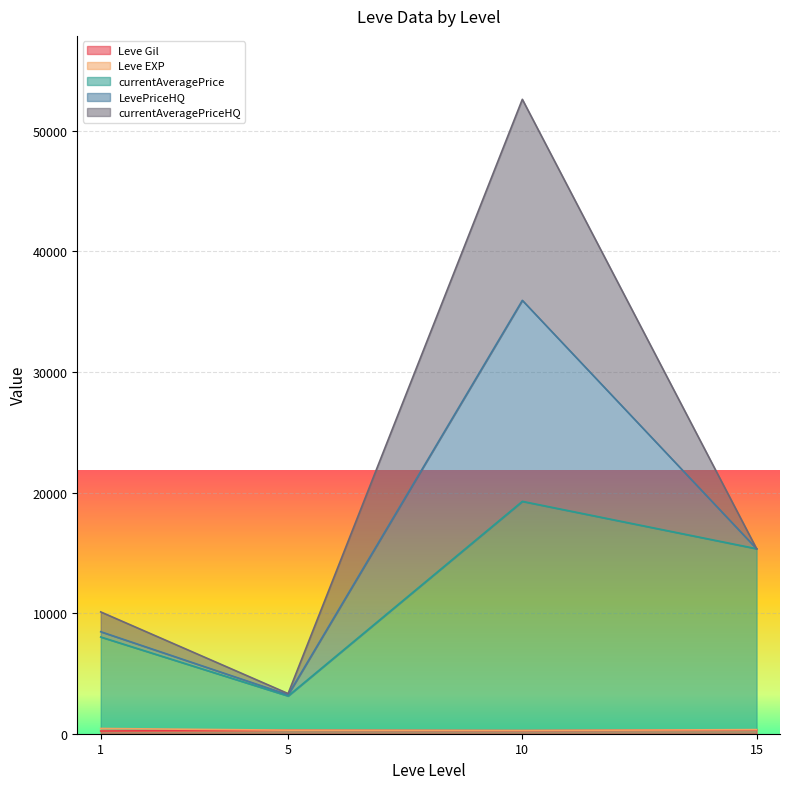

Where is the first local maximum for LevePriceHQ?

1